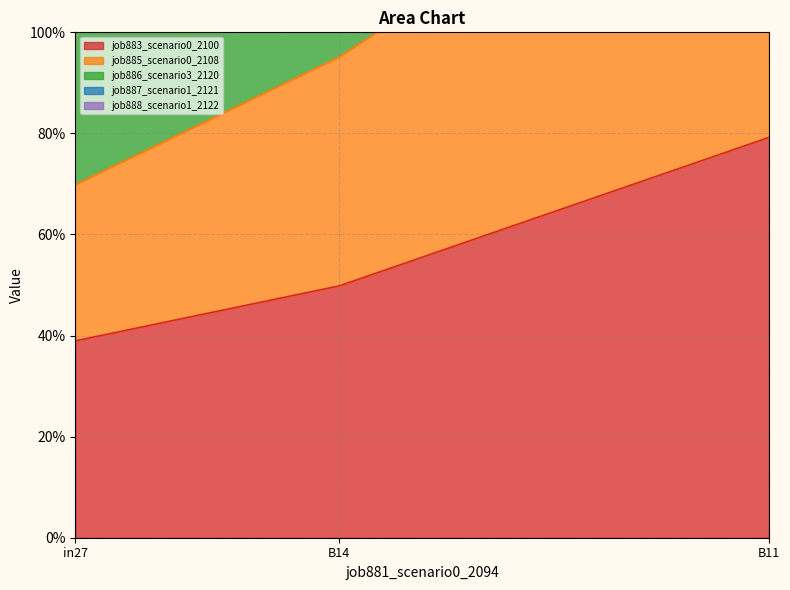

What is the smallest value displayed?

0.4